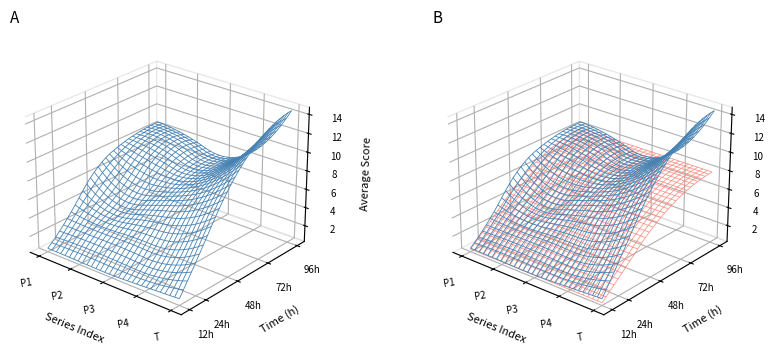

Reading left to right, what are all the values shown in this chart?

P1: 12 h=0.6	24 h=2.4	48 h=6.6	72 h=8.3	96 h=8.7
P2: 12 h=0.6	24 h=2.4	48 h=4.6	72 h=7.8	96 h=8.1
P3: 12 h=0.6	24 h=2.4	48 h=5.5	72 h=7.1	96 h=7.2
P4: 12 h=0.7	24 h=2.4	48 h=6.9	72 h=8.9	96 h=9.1
T: 12 h=1.0	24 h=3.9	48 h=9.7	72 h=13.2	96 h=14.4